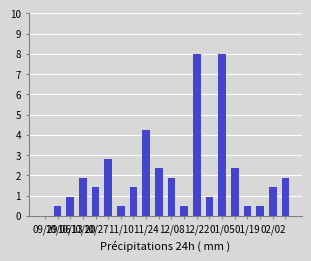

What is the sum of all values?

41.9